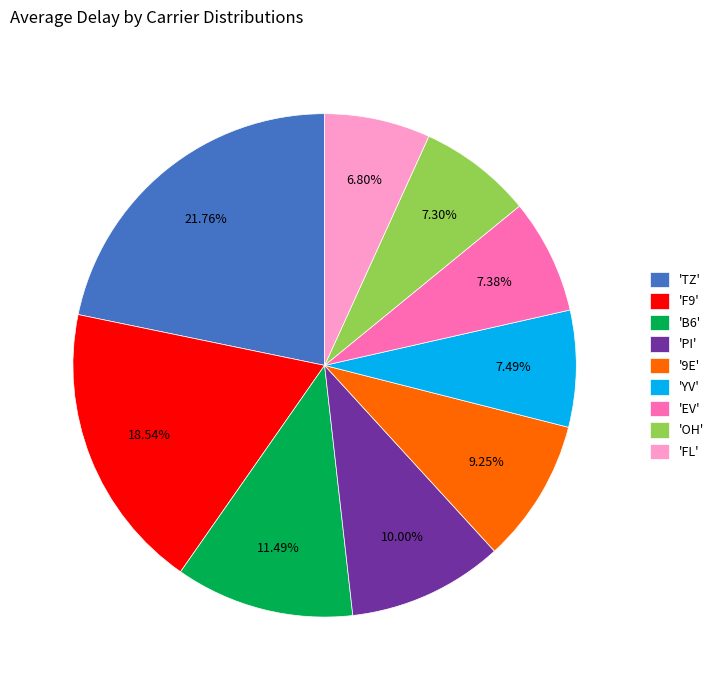

To the nearest percent, what is the average slice percentage?

11%